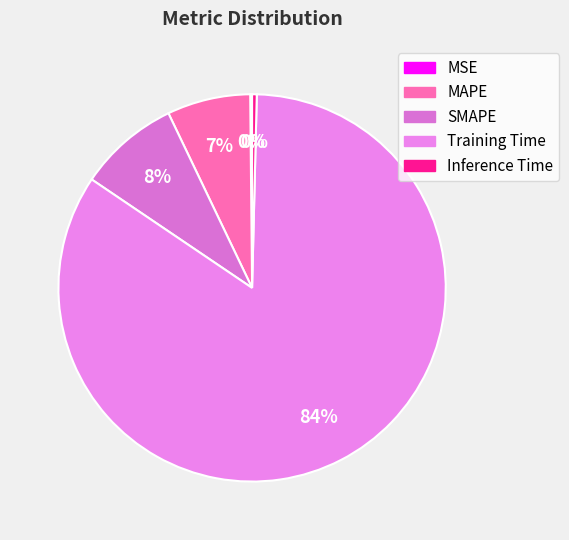

True or false: Inference Time accounts for 1% of the total.

False